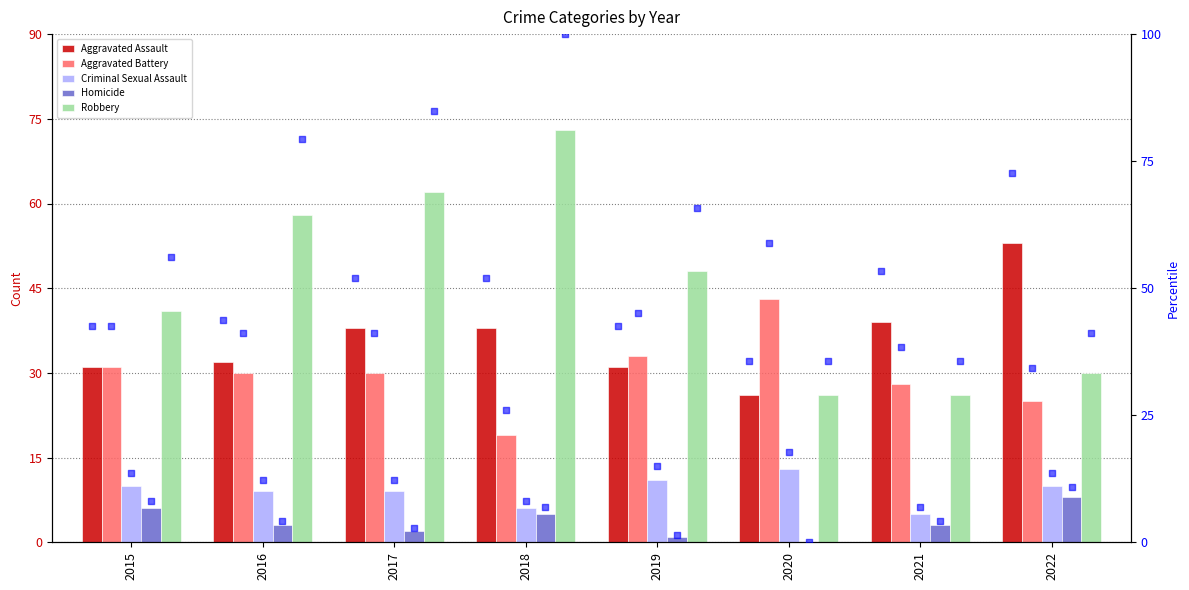

At how many categories does at least one series exceed 69?

1